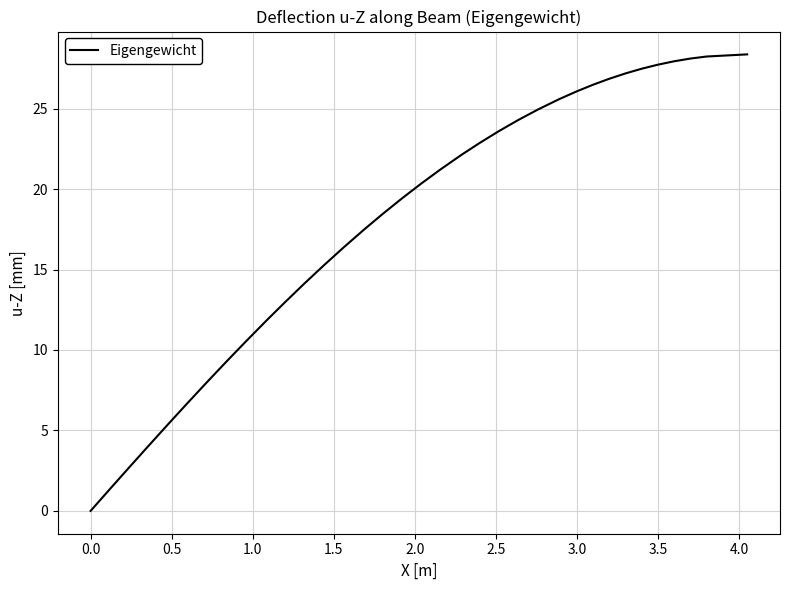

What is the maximum value shown in the chart?

28.4